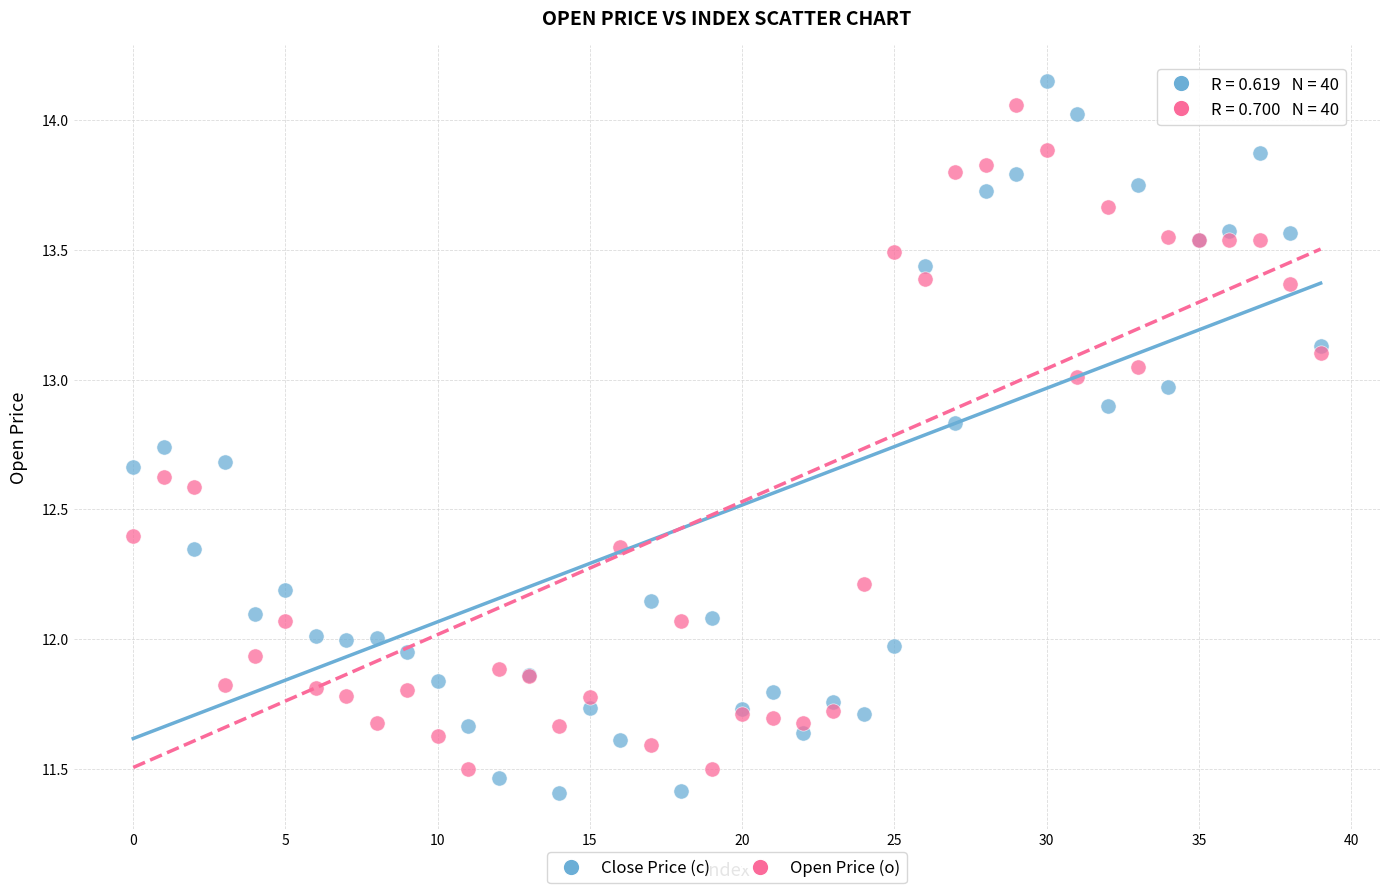

Which series has the largest Y range (max minus min)?

Close Price (c)